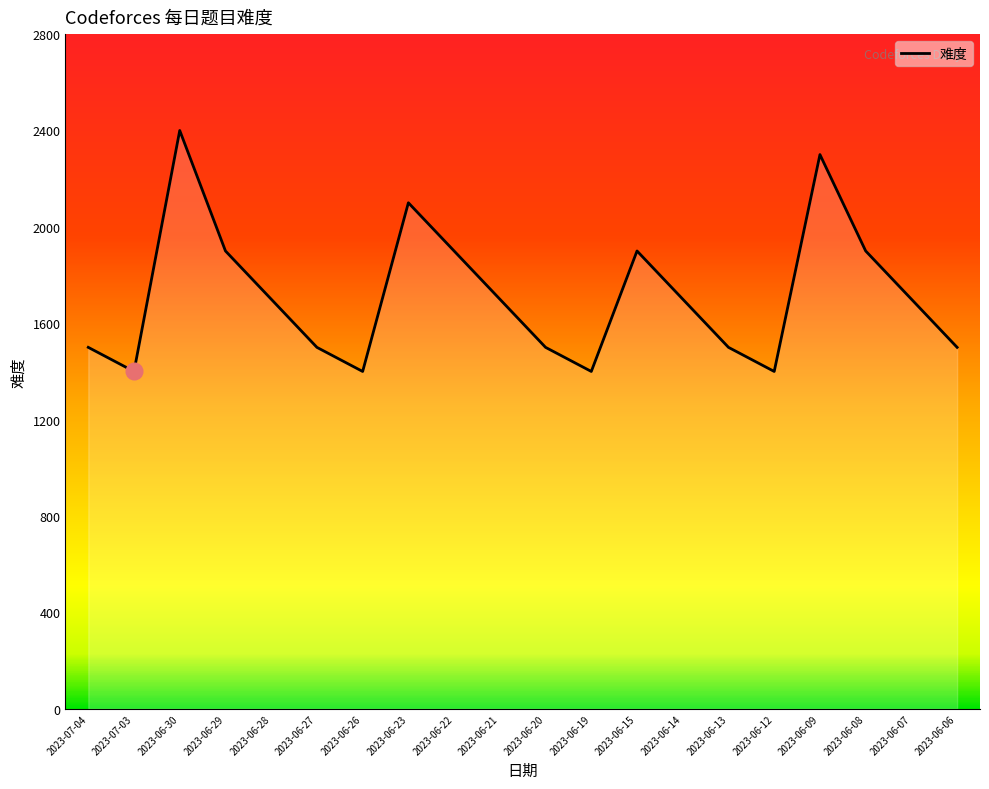

What is the ratio of the value at 2023-06-23 to the value at 2023-06-22?

1.1